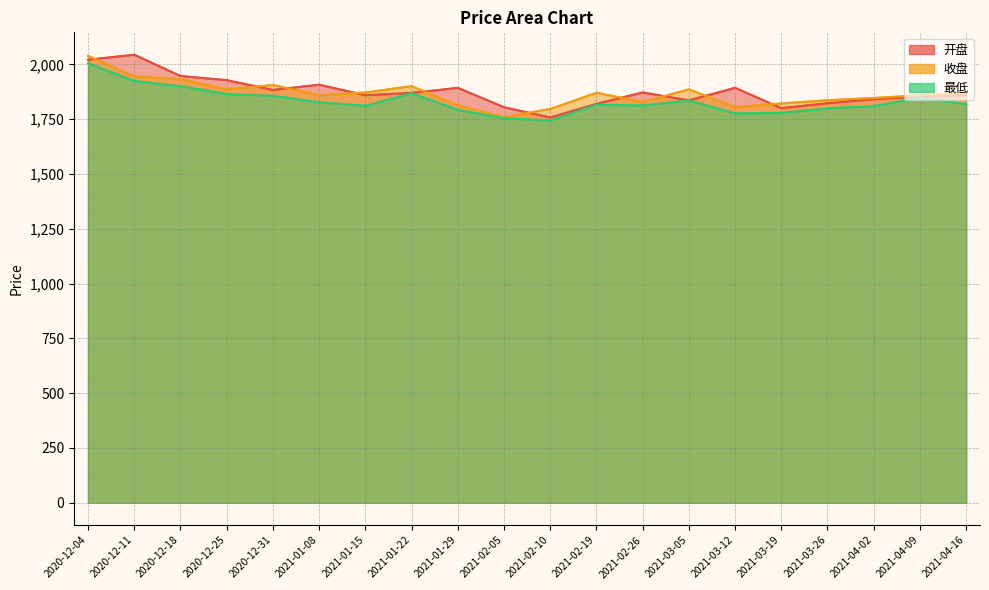

Which series changed the most between 2021-03-26 and 2021-04-16?

开盘